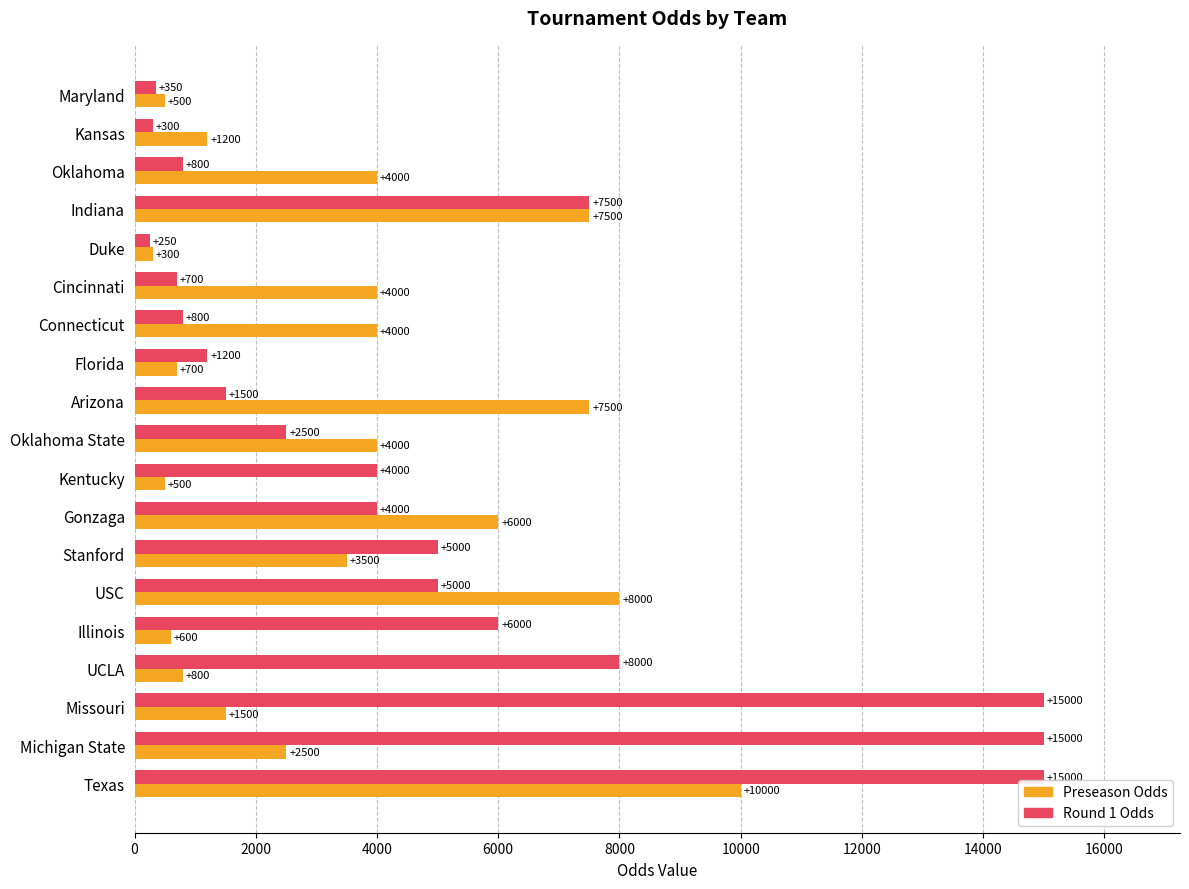

What is the difference between the maximum and minimum values in the Round 1 Odds series?

14750